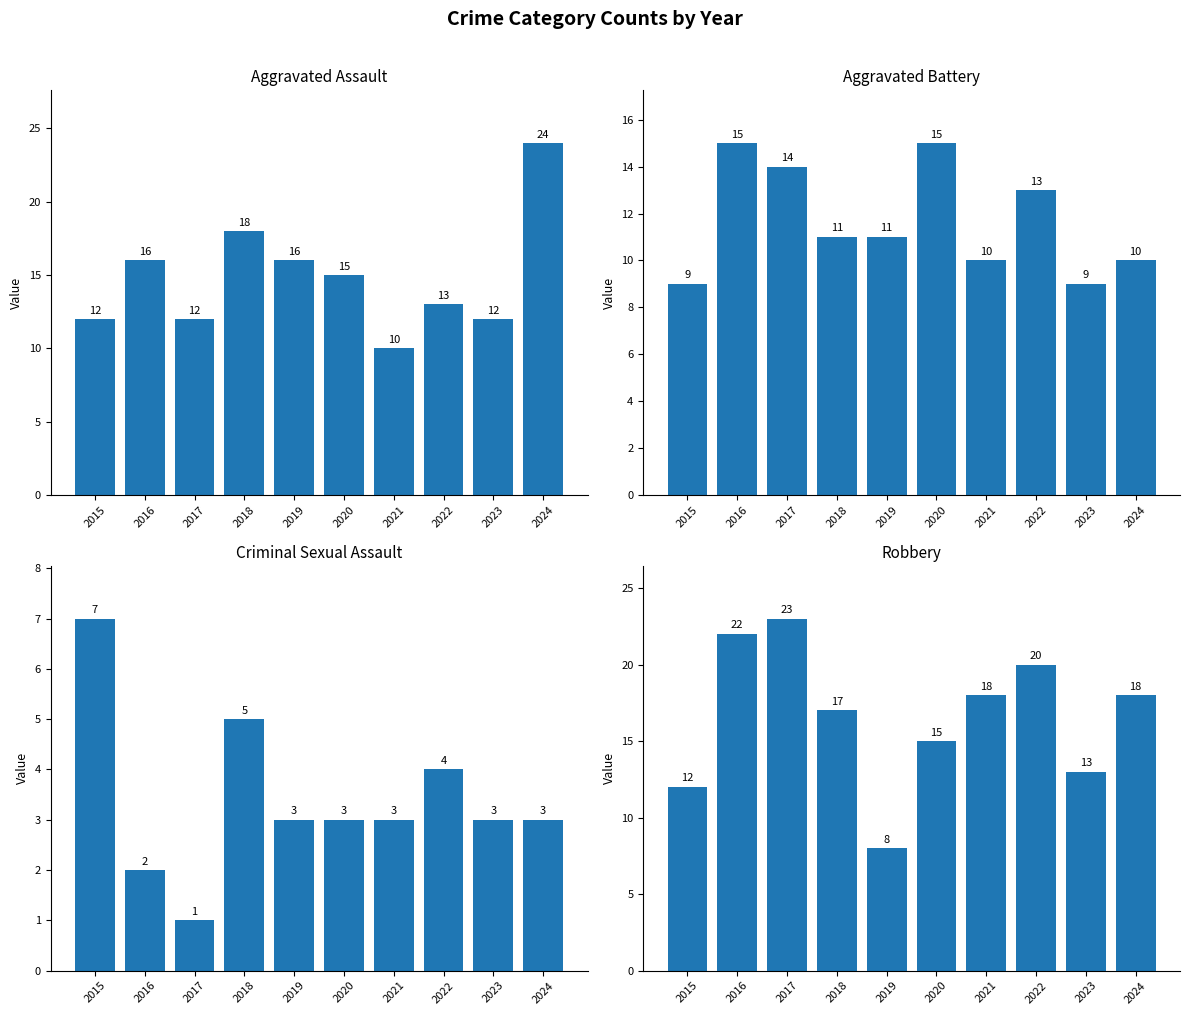

What is the approximate value of Robbery at 2017?

23